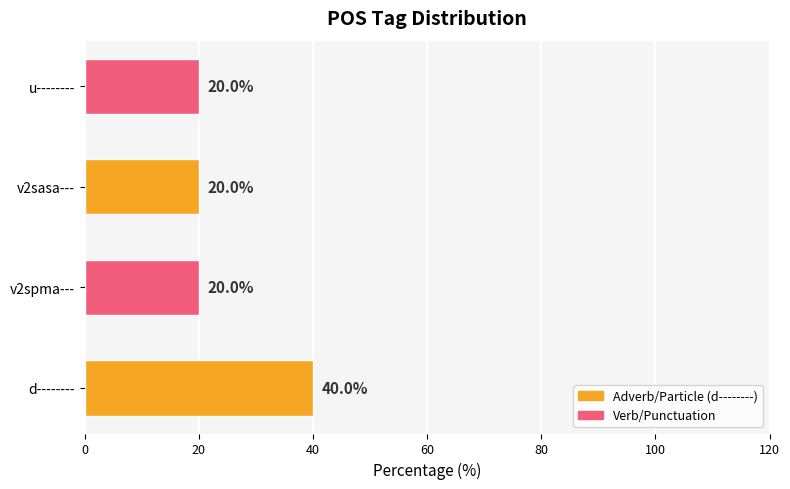

The value at u-------- is 8. True or false?

False